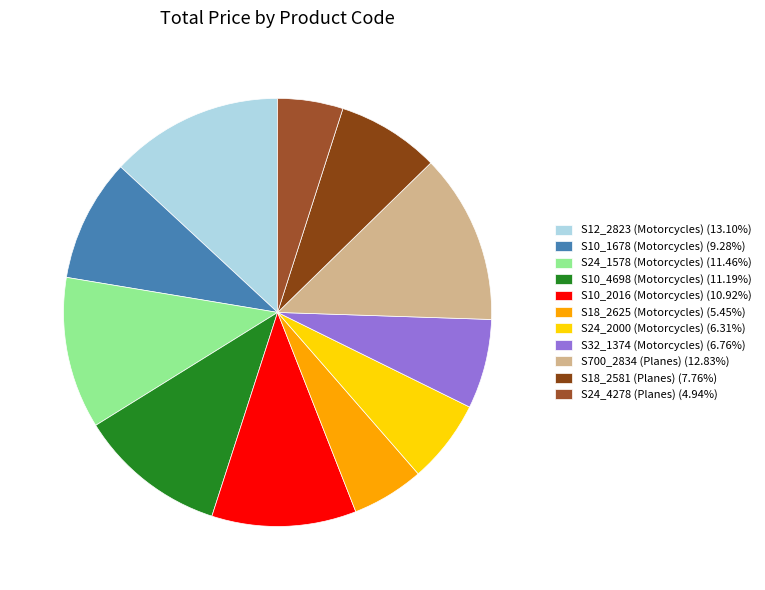

Is there any slice that represents more than half of the pie?

No